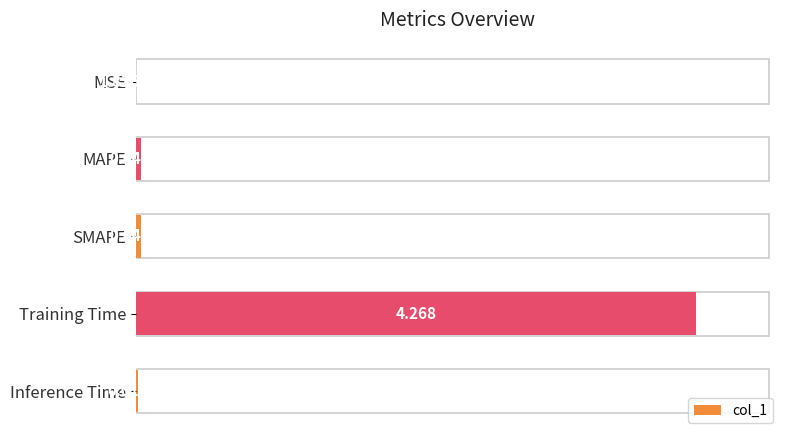

Between MSE and SMAPE, which is larger?

SMAPE